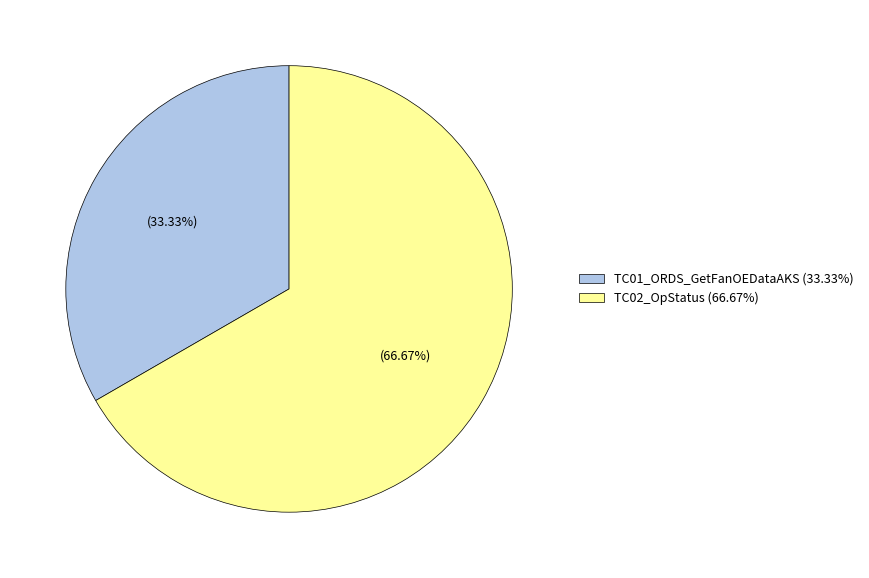

What portion of the pie excludes TC02_OpStatus?

33.3%